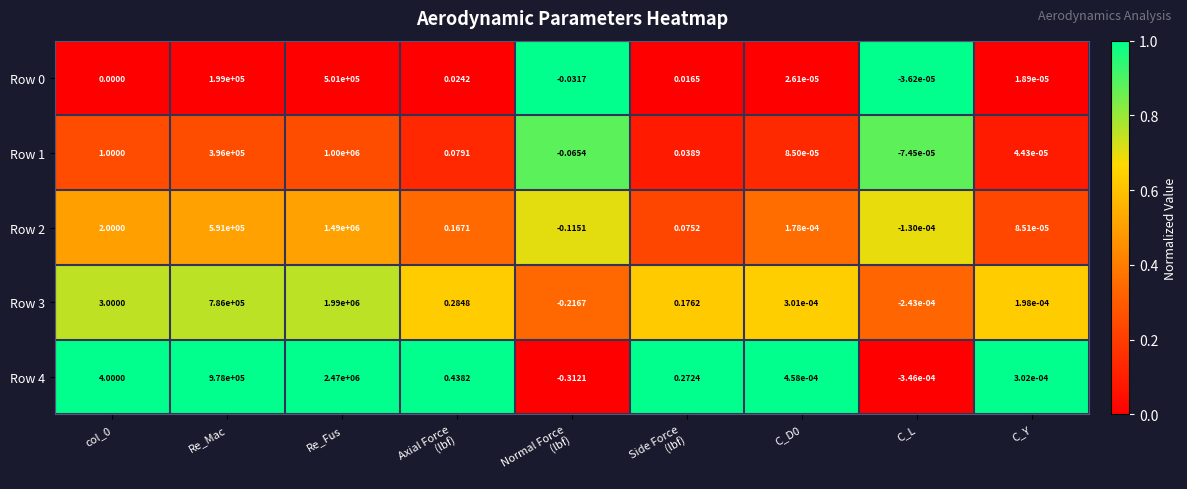

Which series changed the most between col_0 and C_Y?

Row 4